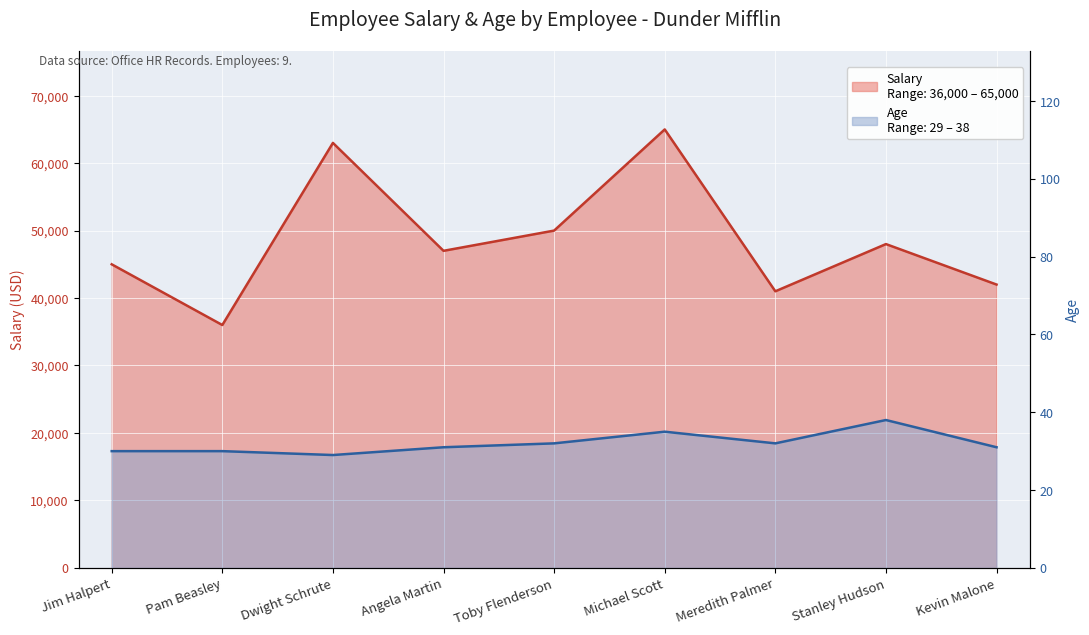

What is the difference between the maximum and minimum values in the Age series?

9